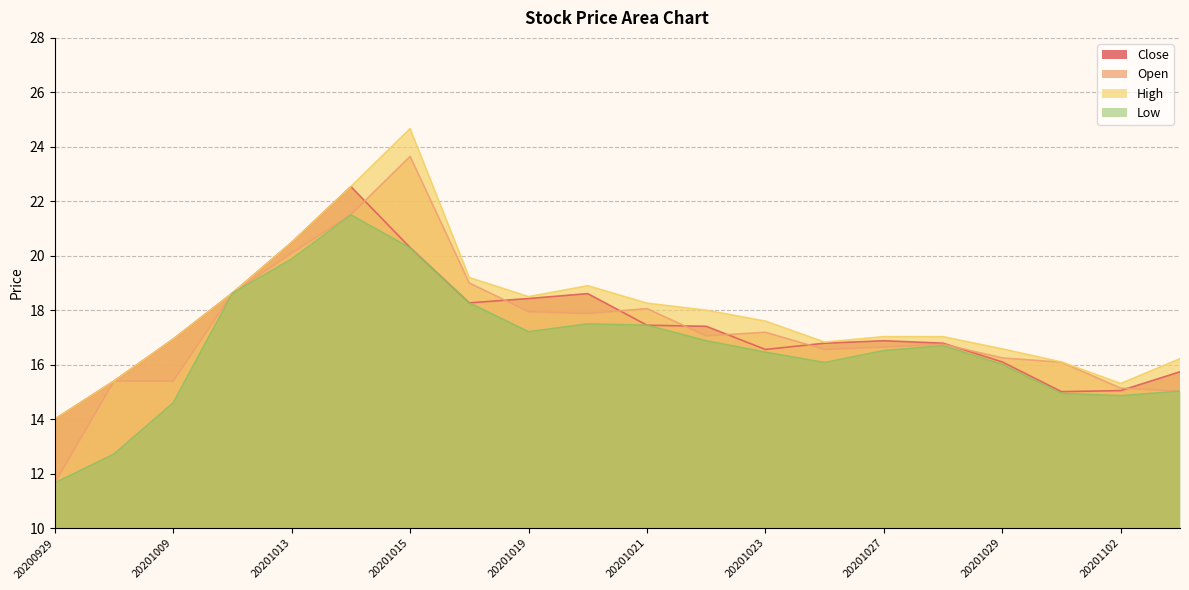

What is the difference between the second highest and minimum values in the Low series?

8.6